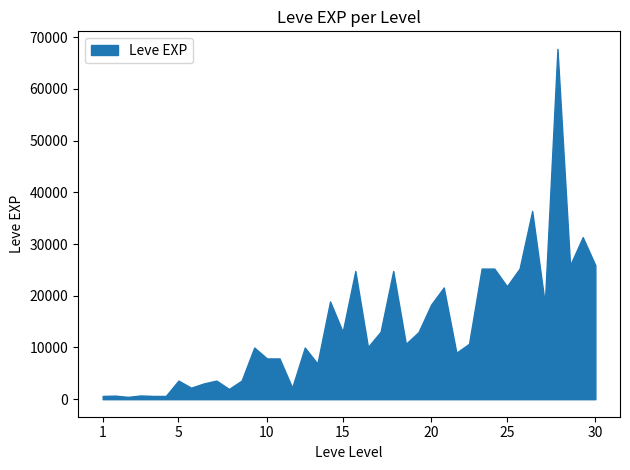

What is the difference between the maximum and minimum values?

67280